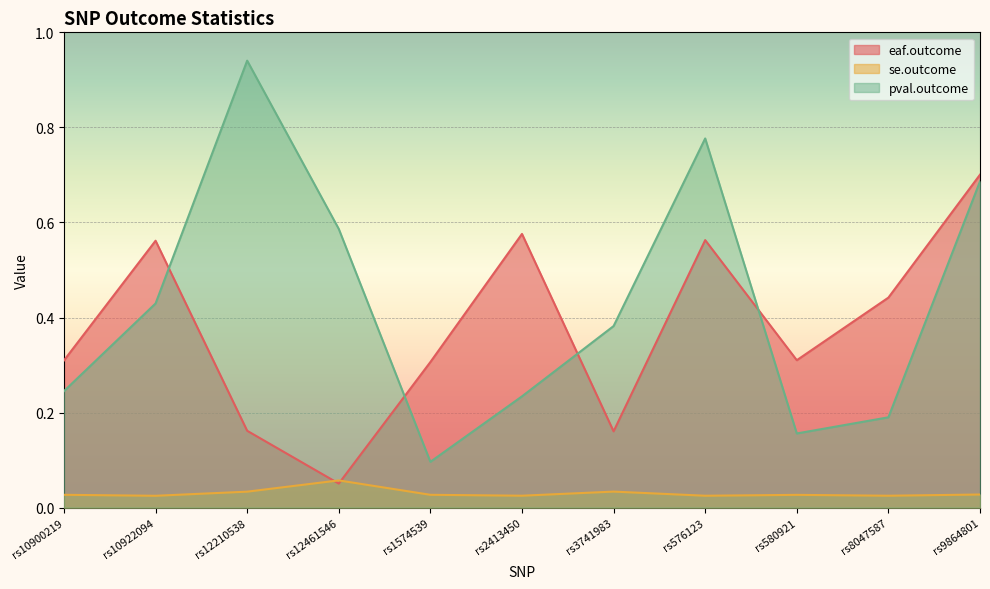

Is it true that eaf.outcome equals 0.3 at rs580921?

True